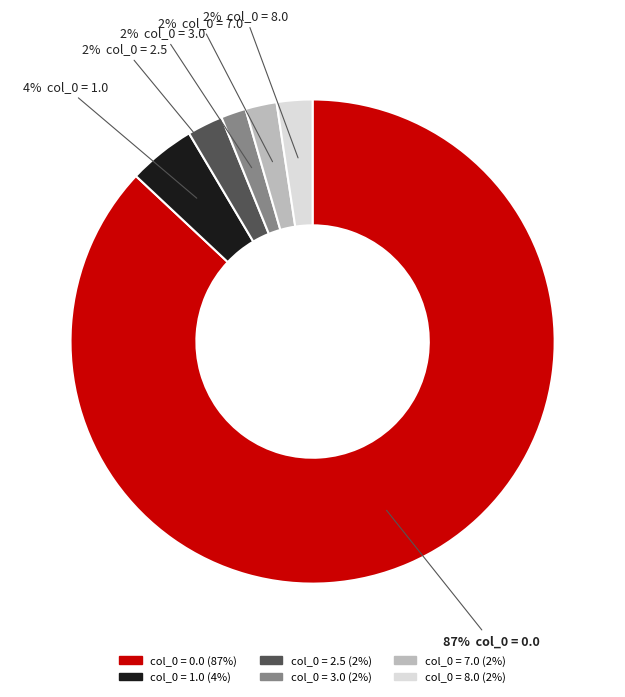

To the nearest percent, what is the average slice percentage?

17%